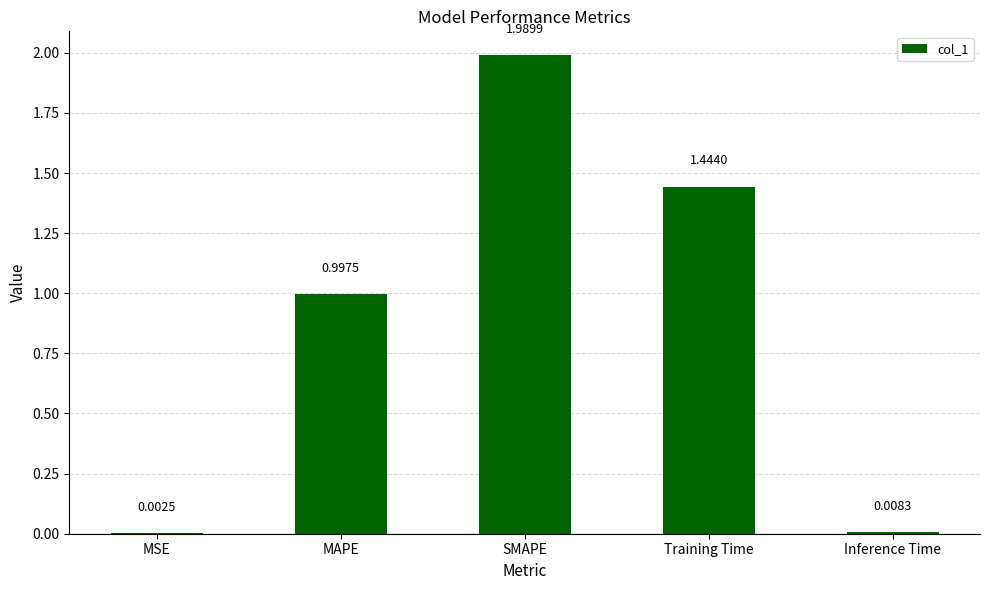

Where is the data nearest to the value 0?

MSE